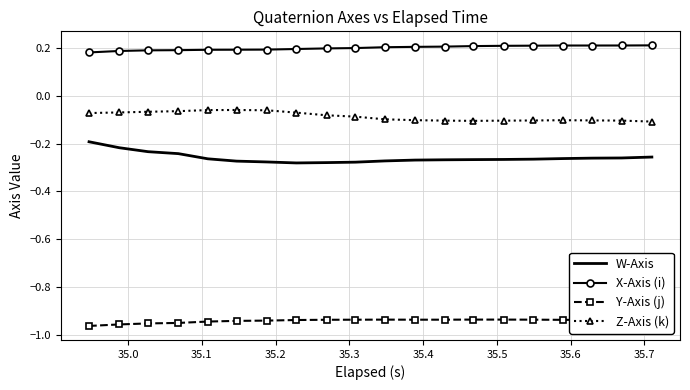

Which series has the largest total across all categories?

X-Axis (i)